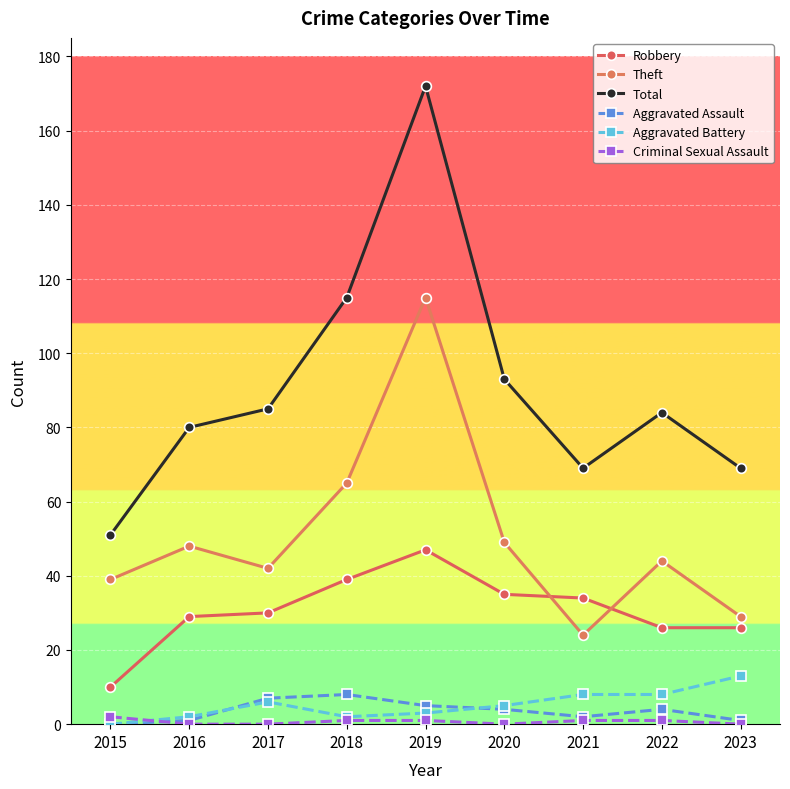

How many lines are shown in the chart?

6